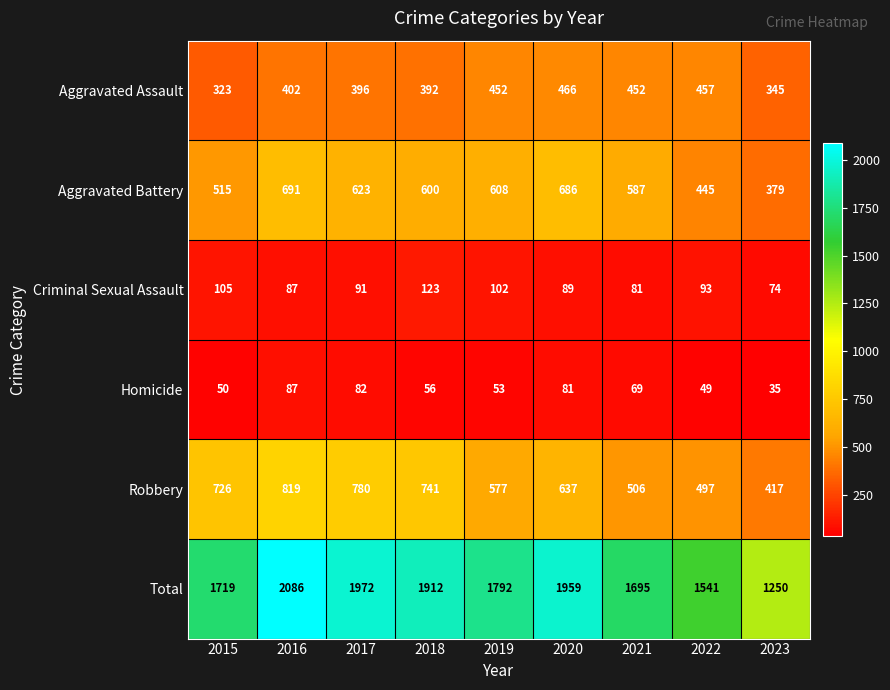

Is it true that Aggravated Battery equals 438 at 2020?

False